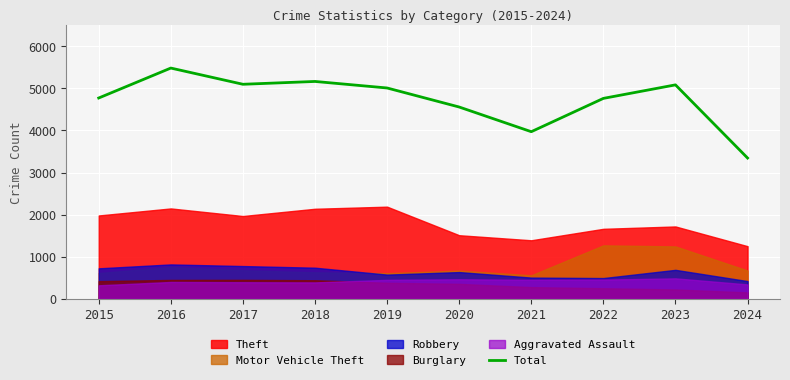

Reading left to right, list all the values displayed in this chart.

2015=4770	2016=5481	2017=5096	2018=5163	2019=5008	2020=4556	2021=3970	2022=4761	2023=5082	2024=3345